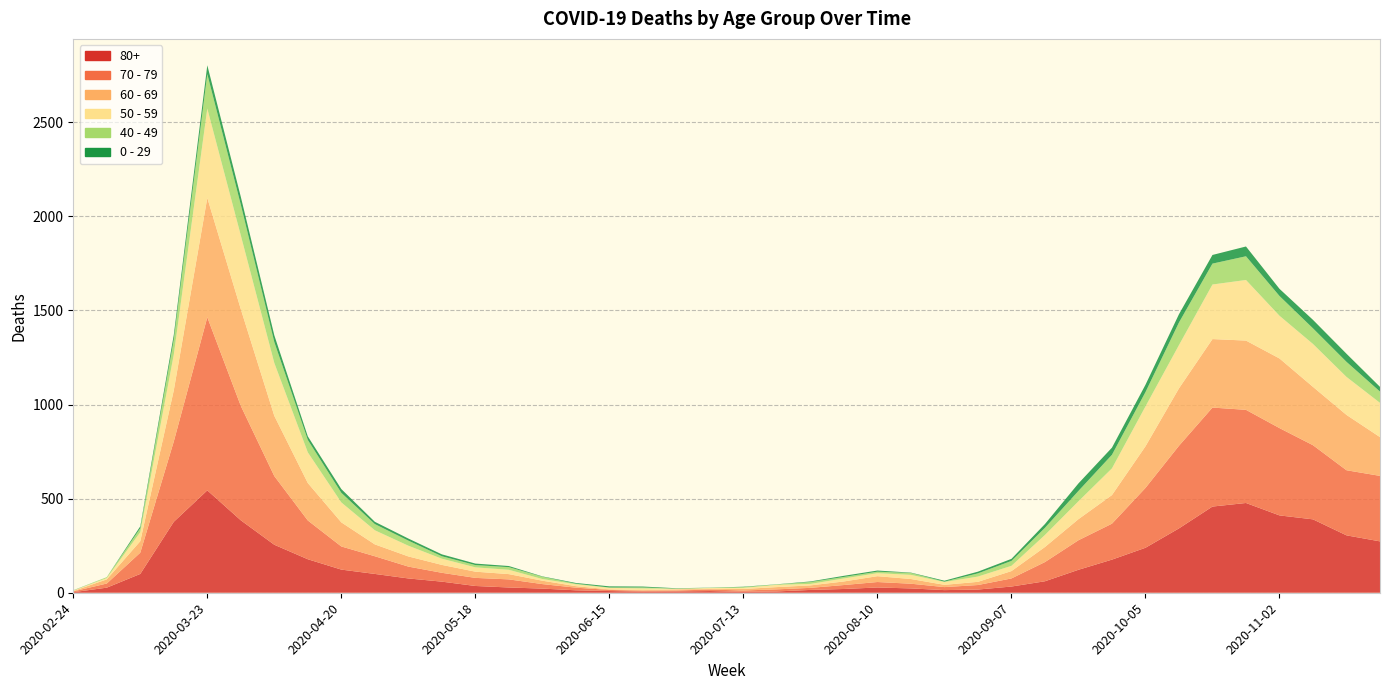

Reading left to right, list all the values displayed in this chart.

80+: 2020-02-24=3	2020-03-02=27	2020-03-09=100	2020-03-16=377	2020-03-23=544	2020-03-30=385	2020-04-06=255	2020-04-13=178	2020-04-20=123	2020-04-27=100	2020-05-04=76	2020-05-11=59	2020-05-18=36	2020-05-25=28	2020-06-01=22	2020-06-08=13	2020-06-15=9	2020-06-22=6	2020-06-29=7	2020-07-06=9	2020-07-13=5	2020-07-20=7	2020-07-27=15	2020-08-03=20	2020-08-10=28	2020-08-17=23	2020-08-24=14	2020-08-31=17	2020-09-07=33	2020-09-14=61	2020-09-21=122	2020-09-28=176	2020-10-05=239	2020-10-12=342	2020-10-19=458	2020-10-26=477	2020-11-02=411	2020-11-09=390	2020-11-16=305	2020-11-23=273
70 - 79: 2020-02-24=4	2020-03-02=22	2020-03-09=113	2020-03-16=427	2020-03-23=920	2020-03-30=608	2020-04-06=365	2020-04-13=206	2020-04-20=123	2020-04-27=94	2020-05-04=63	2020-05-11=47	2020-05-18=43	2020-05-25=43	2020-06-01=24	2020-06-08=14	2020-06-15=6	2020-06-22=5	2020-06-29=5	2020-07-06=8	2020-07-13=7	2020-07-20=11	2020-07-27=11	2020-08-03=21	2020-08-10=29	2020-08-17=25	2020-08-24=16	2020-08-31=24	2020-09-07=43	2020-09-14=102	2020-09-21=157	2020-09-28=191	2020-10-05=318	2020-10-12=439	2020-10-19=526	2020-10-26=495	2020-11-02=464	2020-11-09=394	2020-11-16=346	2020-11-23=348
60 - 69: 2020-02-24=2	2020-03-02=22	2020-03-09=61	2020-03-16=272	2020-03-23=634	2020-03-30=514	2020-04-06=320	2020-04-13=199	2020-04-20=128	2020-04-27=63	2020-05-04=54	2020-05-11=42	2020-05-18=33	2020-05-25=28	2020-06-01=18	2020-06-08=8	2020-06-15=3	2020-06-22=3	2020-06-29=6	2020-07-06=3	2020-07-13=8	2020-07-20=12	2020-07-27=13	2020-08-03=19	2020-08-10=31	2020-08-17=25	2020-08-24=12	2020-08-31=17	2020-09-07=39	2020-09-14=80	2020-09-21=112	2020-09-28=152	2020-10-05=221	2020-10-12=305	2020-10-19=364	2020-10-26=368	2020-11-02=370	2020-11-09=310	2020-11-16=294	2020-11-23=206
50 - 59: 2020-02-24=3	2020-03-02=7	2020-03-09=48	2020-03-16=190	2020-03-23=475	2020-03-30=392	2020-04-06=281	2020-04-13=163	2020-04-20=106	2020-04-27=75	2020-05-04=57	2020-05-11=33	2020-05-18=23	2020-05-25=23	2020-06-01=9	2020-06-08=10	2020-06-15=8	2020-06-22=9	2020-06-29=3	2020-07-06=5	2020-07-13=6	2020-07-20=12	2020-07-27=8	2020-08-03=16	2020-08-10=16	2020-08-17=22	2020-08-24=15	2020-08-31=28	2020-09-07=28	2020-09-14=64	2020-09-21=95	2020-09-28=142	2020-10-05=212	2020-10-12=230	2020-10-19=290	2020-10-26=322	2020-11-02=227	2020-11-09=228	2020-11-16=202	2020-11-23=182
40 - 49: 2020-02-24=0	2020-03-02=5	2020-03-09=21	2020-03-16=79	2020-03-23=183	2020-03-30=163	2020-04-06=111	2020-04-13=66	2020-04-20=51	2020-04-27=33	2020-05-04=27	2020-05-11=13	2020-05-18=12	2020-05-25=14	2020-06-01=12	2020-06-08=3	2020-06-15=2	2020-06-22=5	2020-06-29=1	2020-07-06=1	2020-07-13=4	2020-07-20=2	2020-07-27=10	2020-08-03=8	2020-08-10=8	2020-08-17=10	2020-08-24=2	2020-08-31=17	2020-09-07=26	2020-09-14=38	2020-09-21=55	2020-09-28=72	2020-10-05=76	2020-10-12=120	2020-10-19=111	2020-10-26=126	2020-11-02=105	2020-11-09=83	2020-11-16=80	2020-11-23=60
0 - 29: 2020-02-24=1	2020-03-02=0	2020-03-09=10	2020-03-16=25	2020-03-23=47	2020-03-30=42	2020-04-06=36	2020-04-13=19	2020-04-20=20	2020-04-27=12	2020-05-04=11	2020-05-11=10	2020-05-18=8	2020-05-25=6	2020-06-01=2	2020-06-08=4	2020-06-15=6	2020-06-22=5	2020-06-29=2	2020-07-06=1	2020-07-13=2	2020-07-20=1	2020-07-27=3	2020-08-03=6	2020-08-10=6	2020-08-17=2	2020-08-24=5	2020-08-31=9	2020-09-07=11	2020-09-14=20	2020-09-21=40	2020-09-28=38	2020-10-05=39	2020-10-12=44	2020-10-19=46	2020-10-26=52	2020-11-02=38	2020-11-09=45	2020-11-16=43	2020-11-23=25